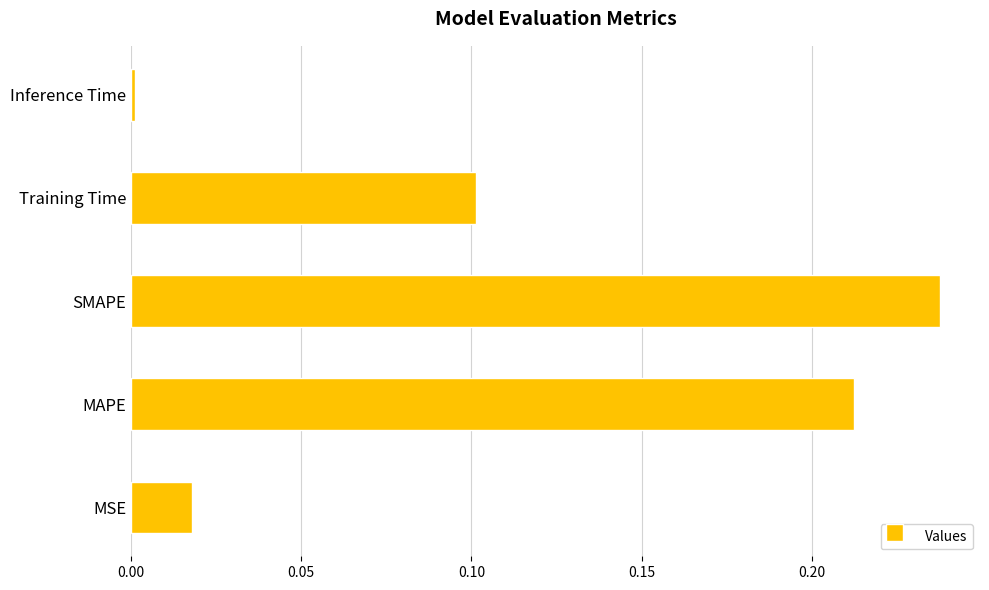

What is the sum of the values at SMAPE and MAPE?

0.4